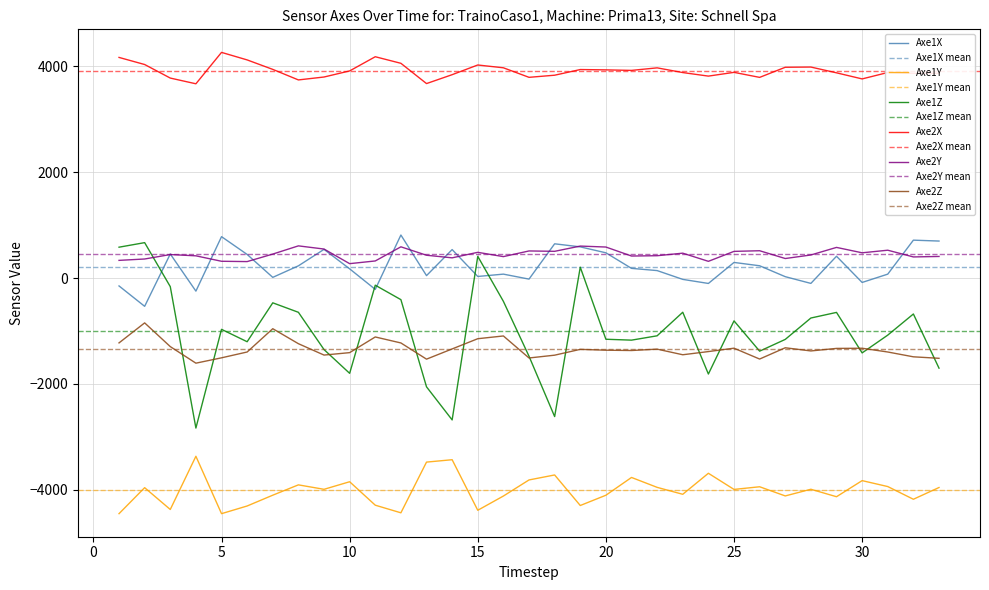

True or false: Axe2Z has a value of -1774 at 11.

False